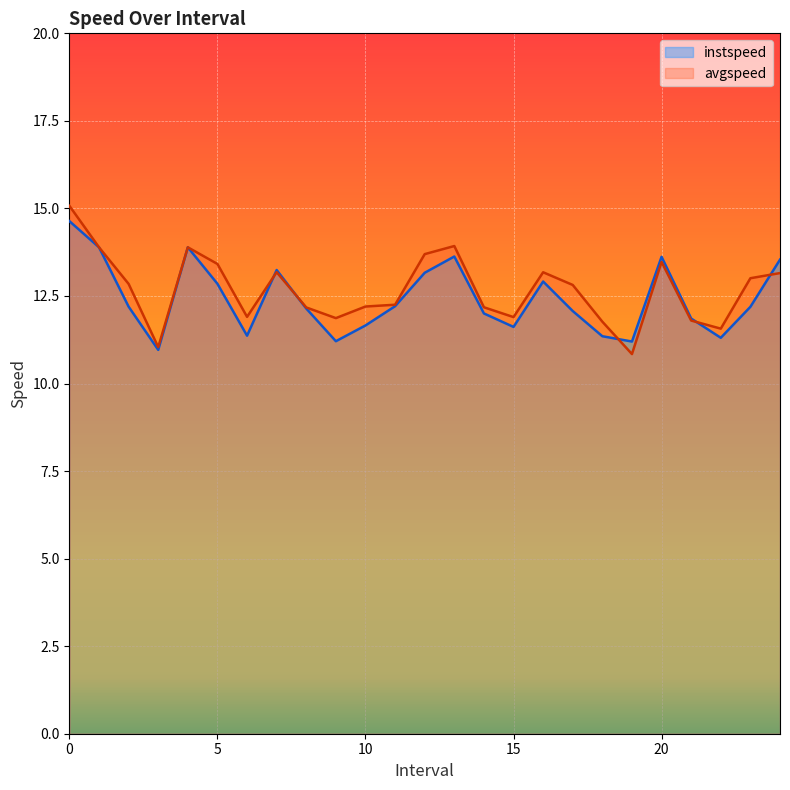

List the series in order of their overall mean, lowest first.

instspeed, avgspeed